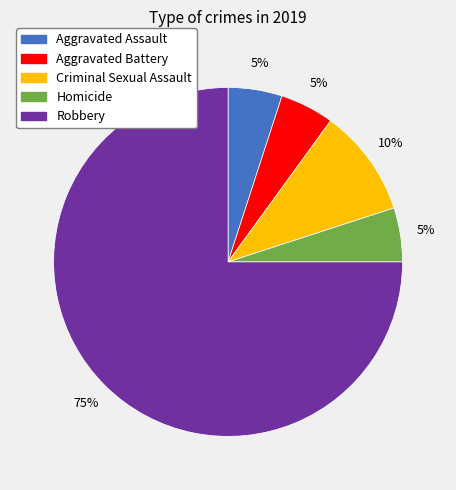

How many slices are in this pie chart?

5